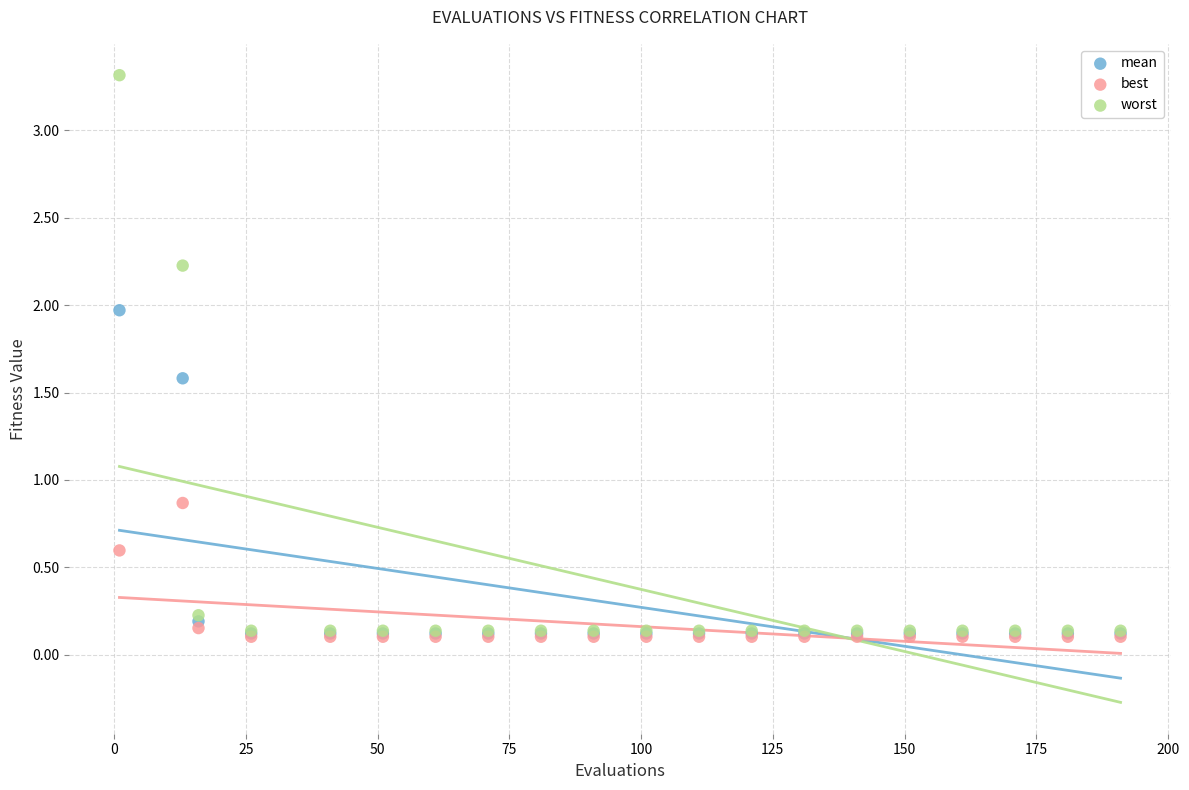

What are all the series names shown in the legend?

mean, best, worst